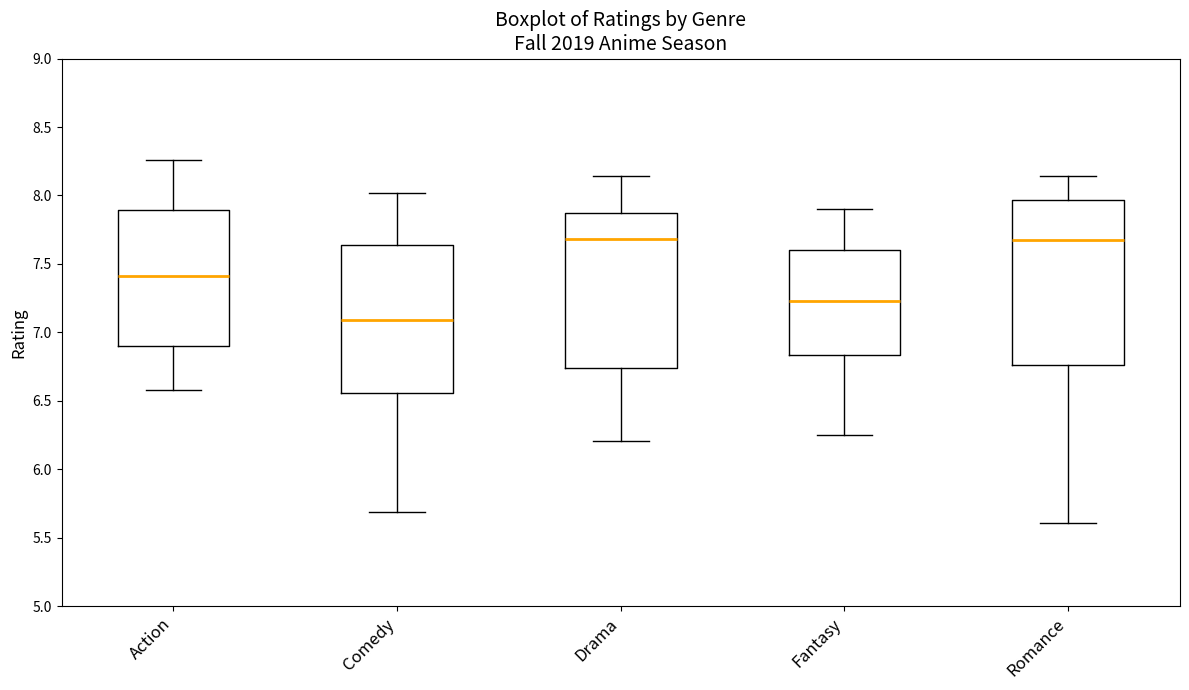

Reading left to right, read every box against the y-axis: the position of its median line, the range the box covers, and the ends of its whiskers. The values are not printed on the chart, so give them approximately, as read against the axis.

Action: median 7.40, box 6.90 to 7.90, whiskers 6.60 to 8.25
Comedy: median 7.10, box 6.55 to 7.65, whiskers 5.70 to 8.00
Drama: median 7.70, box 6.75 to 7.85, whiskers 6.20 to 8.15
Fantasy: median 7.25, box 6.85 to 7.60, whiskers 6.25 to 7.90
Romance: median 7.70, box 6.75 to 7.95, whiskers 5.60 to 8.15